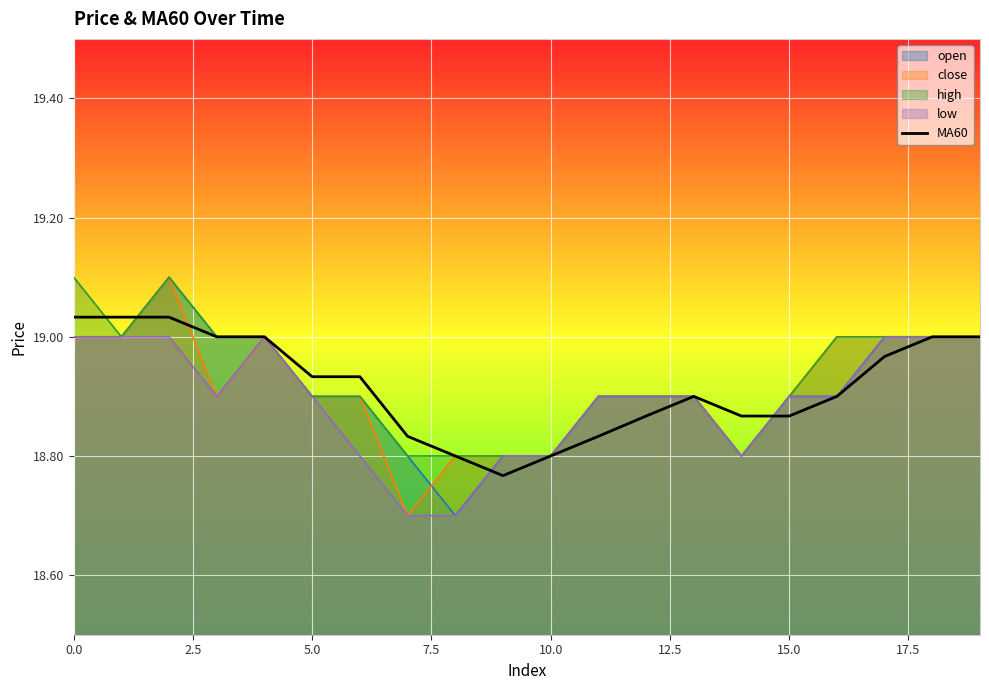

How many lines are shown in the chart?

5